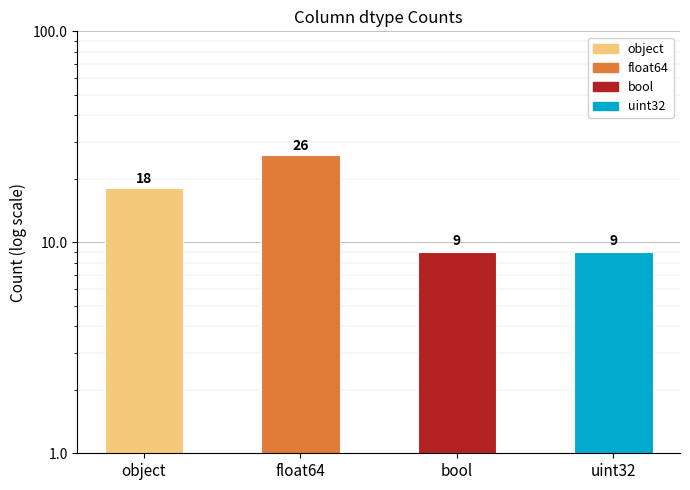

Rank the categories by value from lowest to highest.

bool, uint32, object, float64